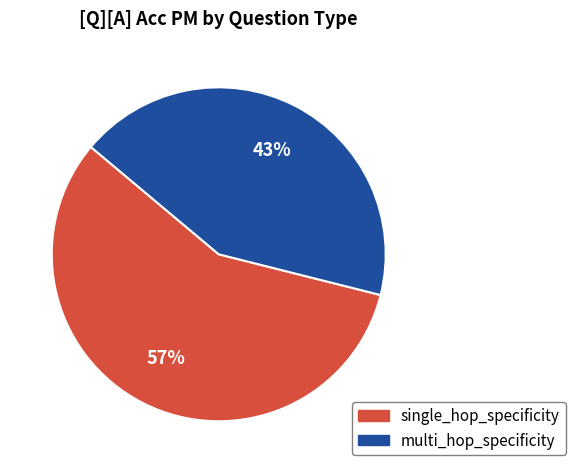

Is single_hop_specificity the majority of the pie?

Yes